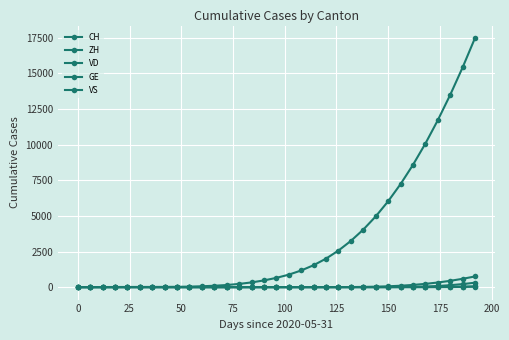

Reading right to left, extract all data points from this chart.

CH: 17490	15420	13494	11712	10074	8580	7230	6024	4962	4039	3244	2568	2001	1540	1170	876	650	472	331	226	148	97	61	36	23	17	14	13	12	9	6	0	0
ZH: 750	584	442	324	229	154	98	58	32	16	6	2	0	0	0	0	0	0	0	0	0	0	0	0	0	0	0	0	0	0	0	0	0
VD: 312	212	136	80	44	21	9	4	1	0	0	0	0	0	0	0	0	0	0	0	0	0	0	0	0	0	0	0	0	0	0	0	0
GE: 30	15	7	3	2	1	0	0	0	0	0	0	0	0	0	0	0	0	0	0	0	0	0	0	0	0	0	0	0	0	0	0	0
VS: 55	32	17	9	5	3	2	1	1	1	1	1	1	1	1	1	1	1	1	1	1	1	1	1	1	1	1	1	1	1	0	0	0